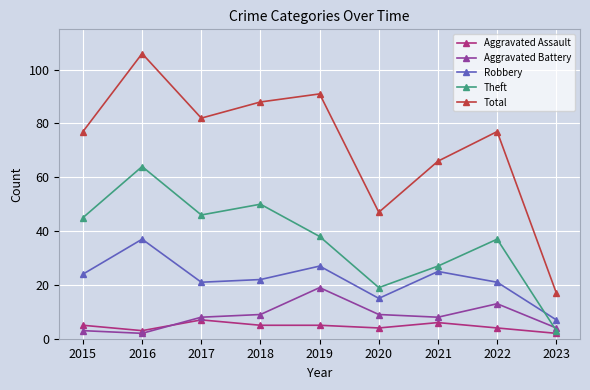

Read the Robbery value at 2023, to the nearest 10.

10